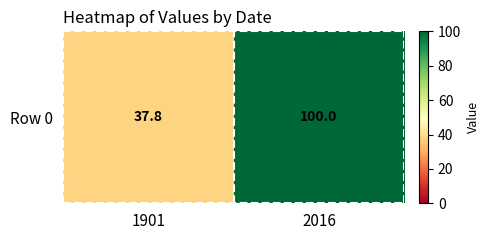

Reading left to right, what are all the values shown in this chart?

1901=37.8	2016=100.0